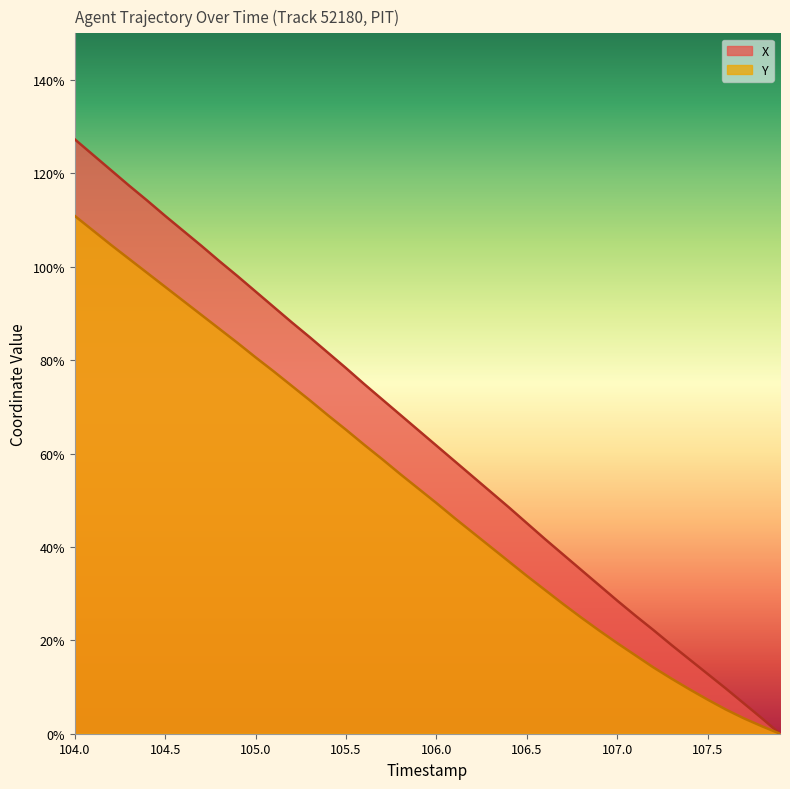

Rank the series by their maximum value, from lowest to highest.

Y, X